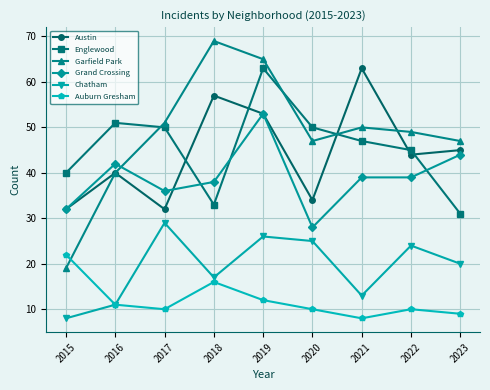

How many interior local valleys does the Garfield Park series have?

1